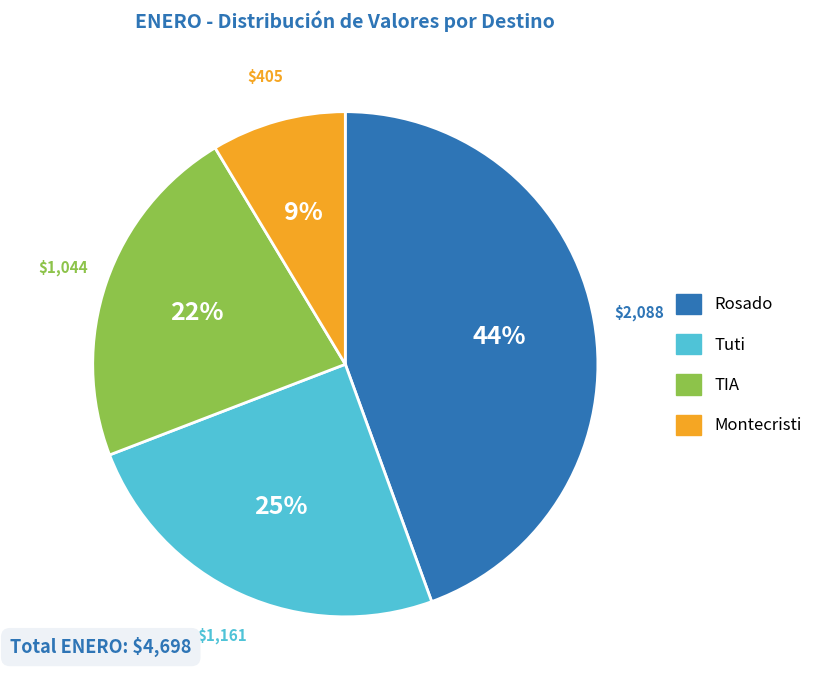

To the nearest percent, what is the average slice percentage?

25%